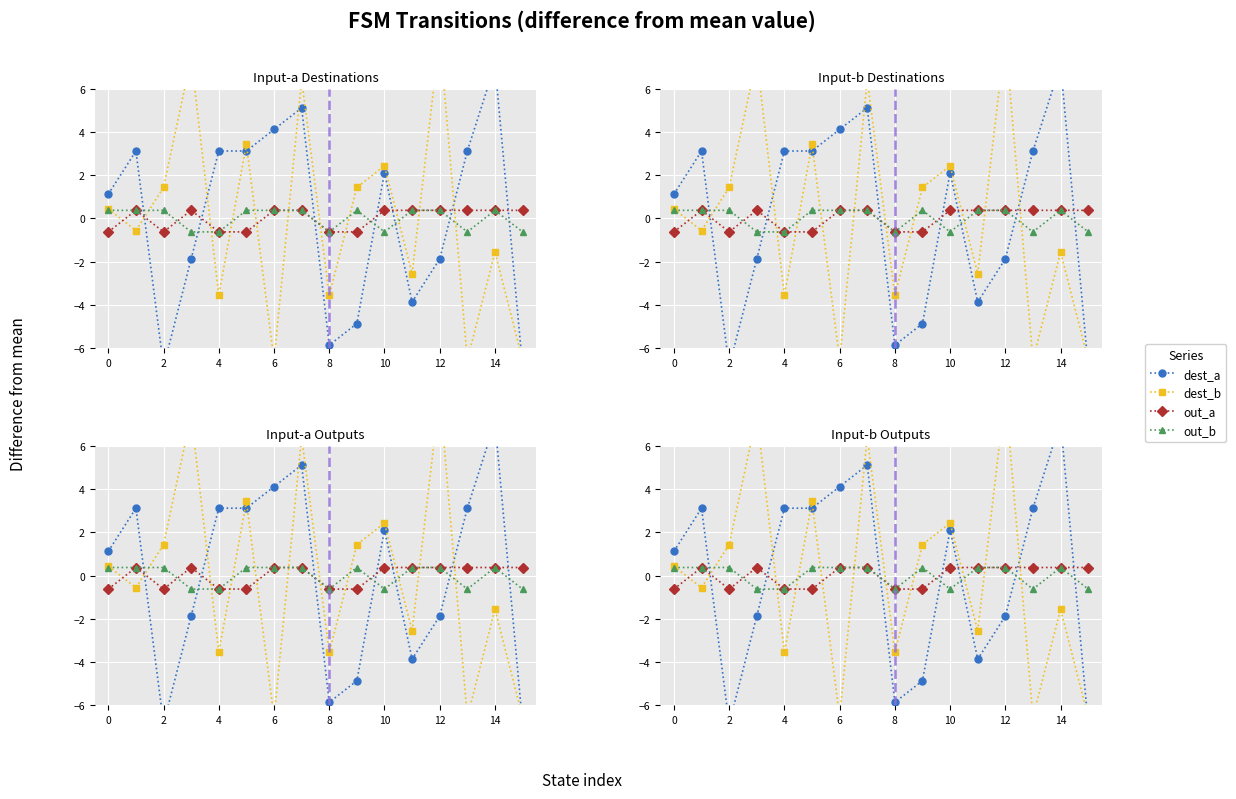

How many distinct data groups are displayed?

4